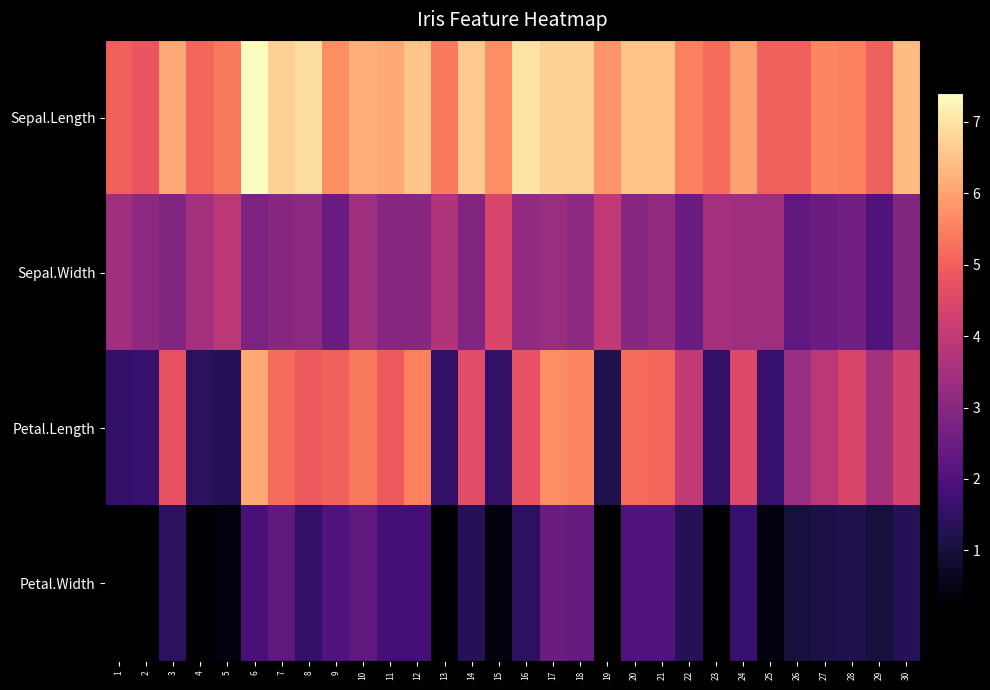

How many data points does each series have?

30